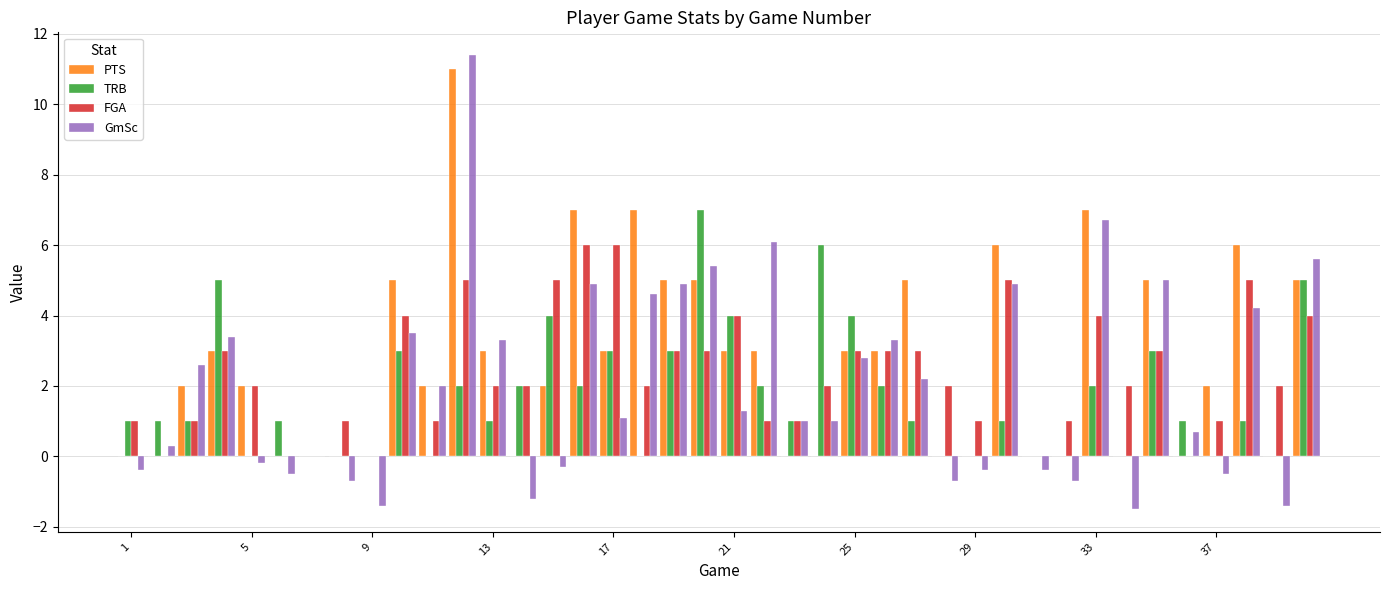

What are all the series names shown in the legend?

PTS, TRB, FGA, GmSc